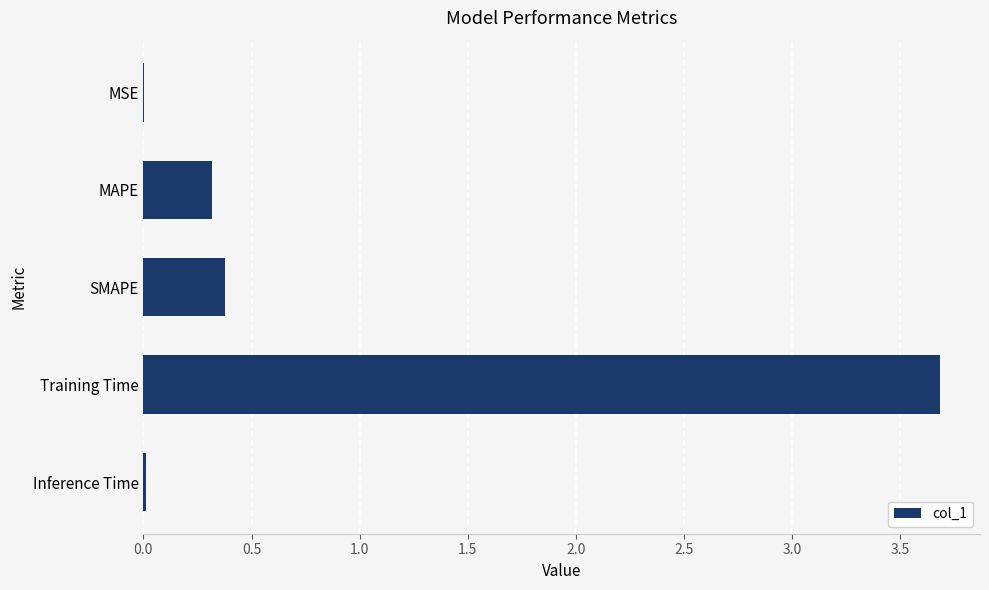

True or false: the data shows 3.7 at Training Time.

True